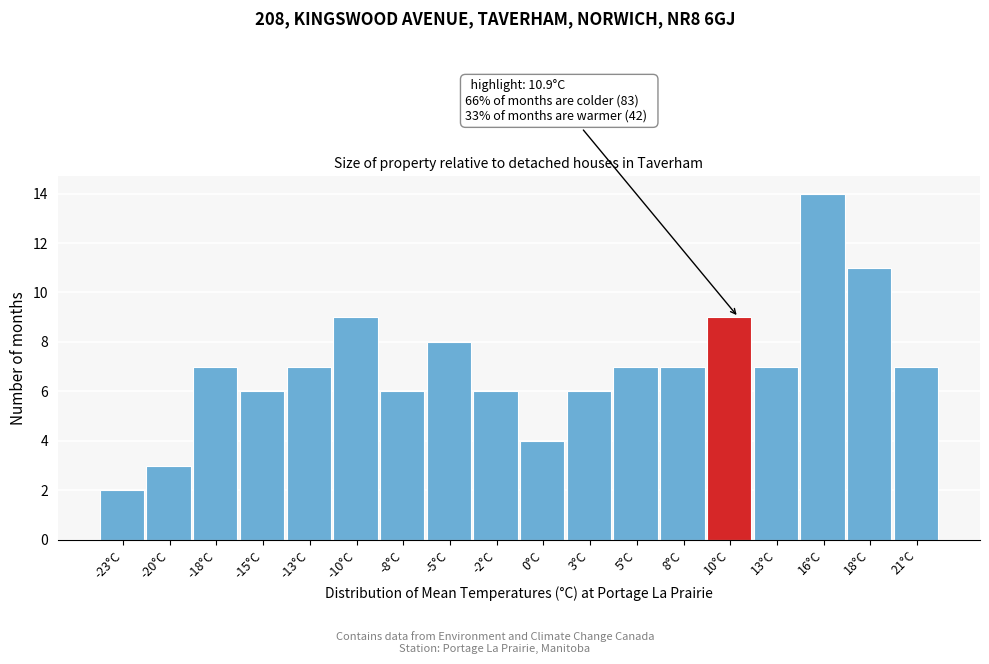

Which range on the x-axis has the tallest bar?

14.5 to 17.0